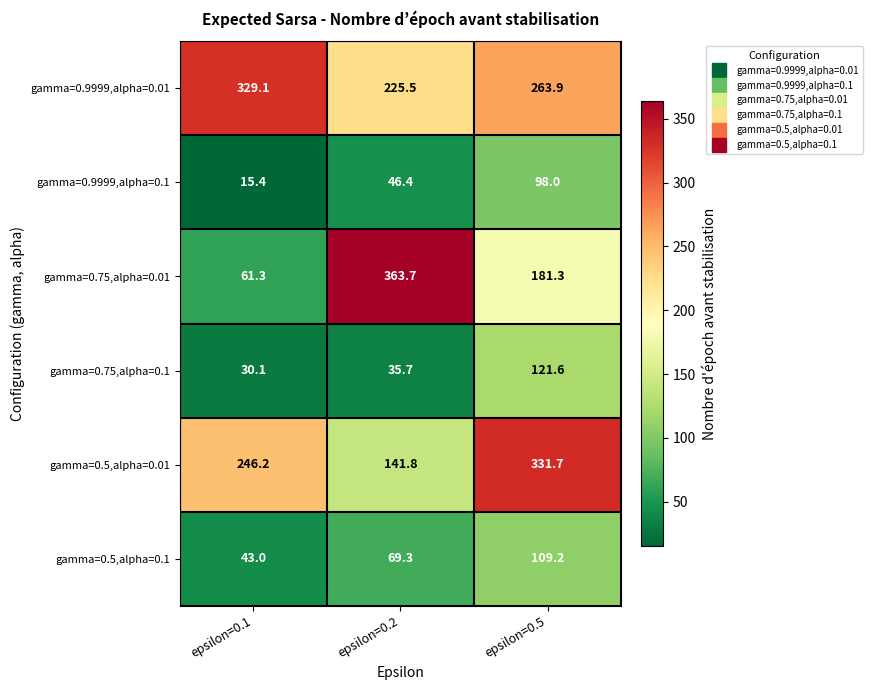

What is the maximum value shown in the chart?

363.7